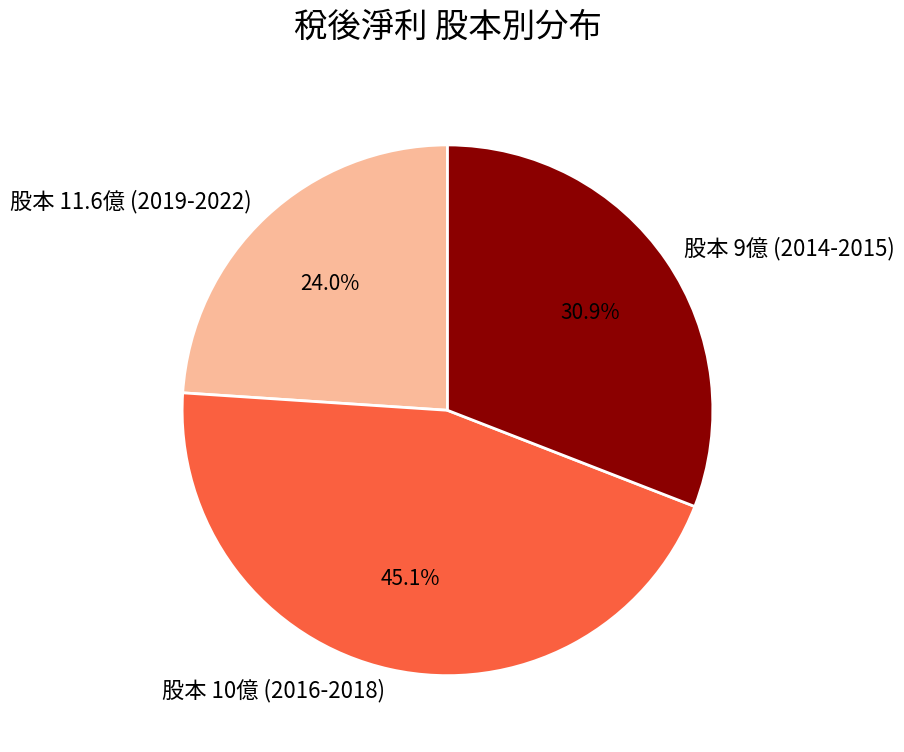

Which category has the smallest portion of the pie?

股本 11.6億 (2019-2022)